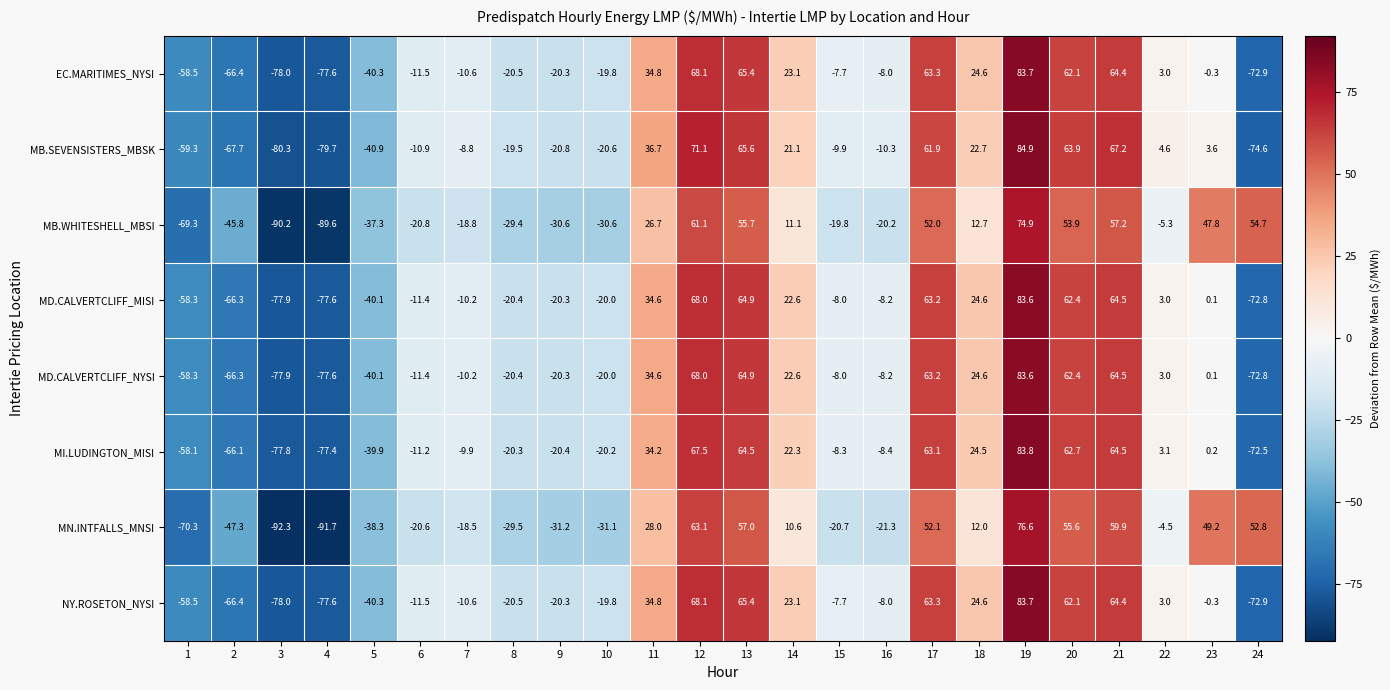

The EC.MARITIMES_NYSI series shows -9.1 at 9. True or false?

False